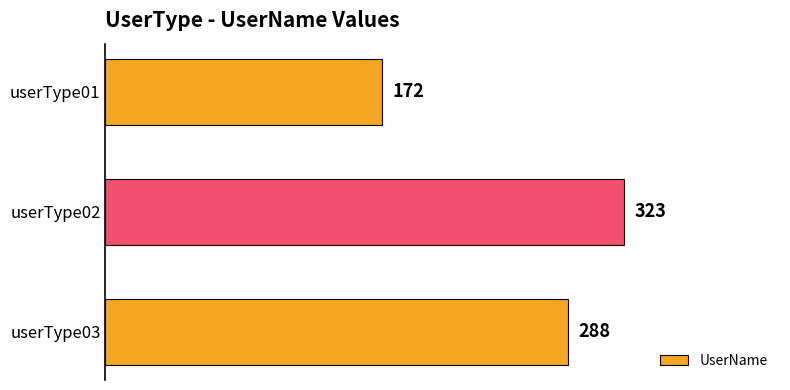

How many bars are there in total?

3